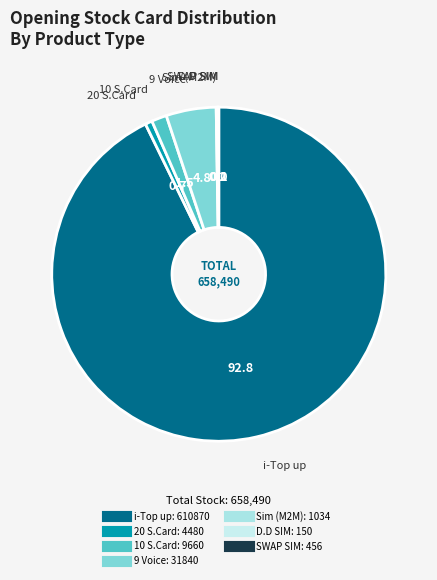

What is the largest slice in the pie chart?

i-Top up